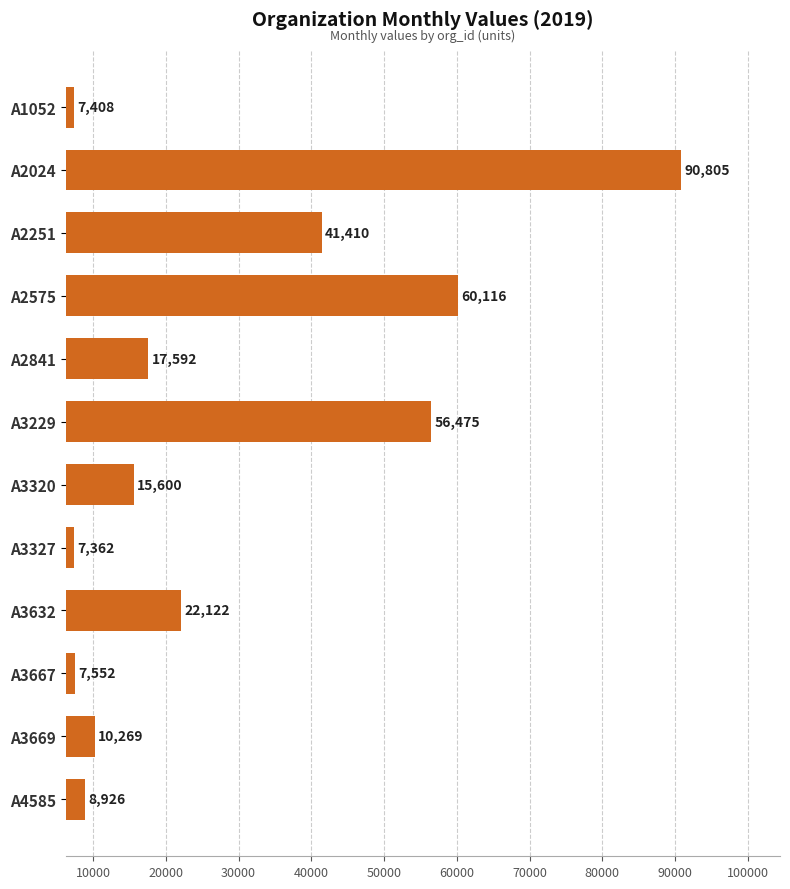

Between A2251 and A2024, which is larger?

A2024